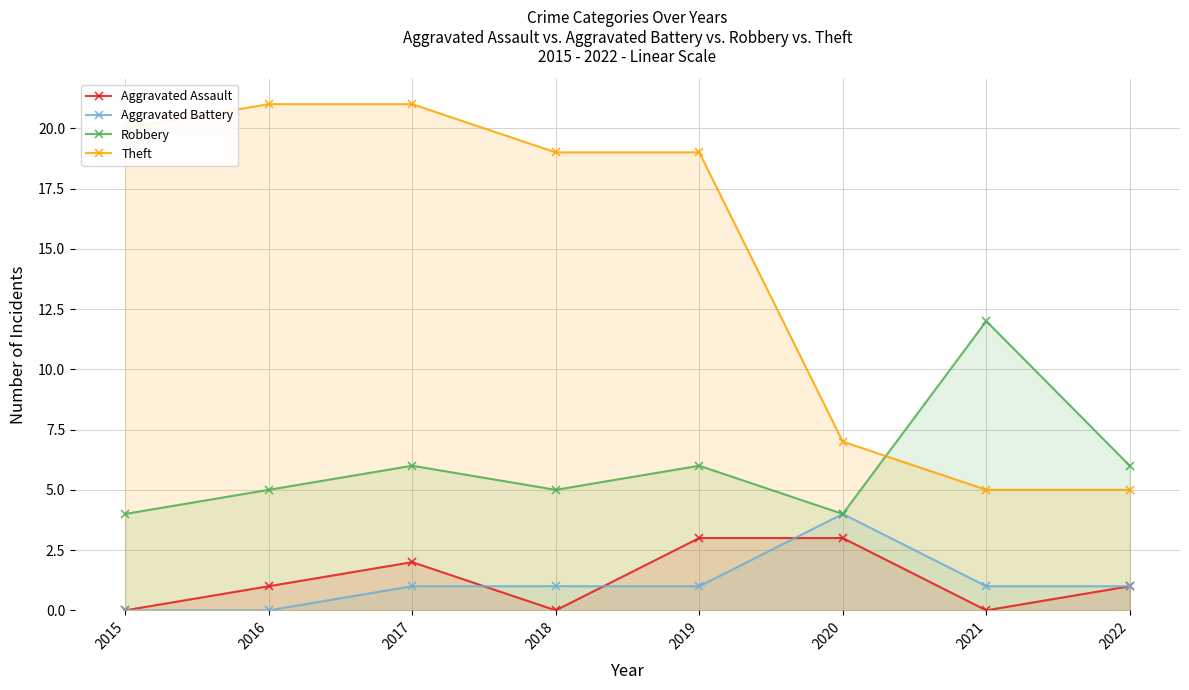

True or false: Aggravated Assault and Aggravated Battery cross at least once.

True